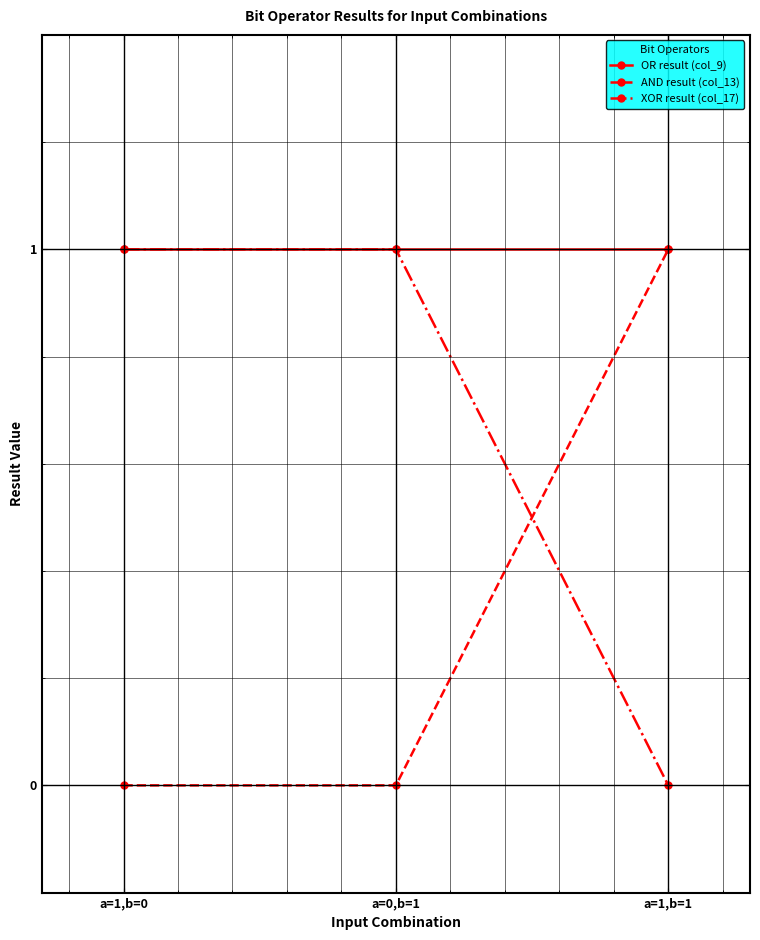

What is the value of the AND result (col_13) point at the 3rd from the left?

1